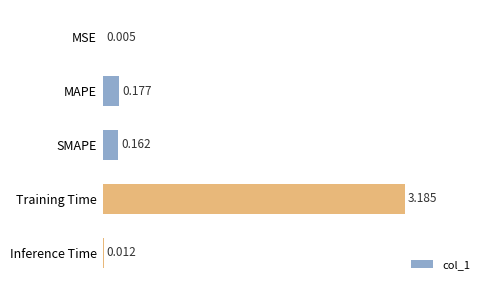

What is the maximum value shown in the chart?

3.2